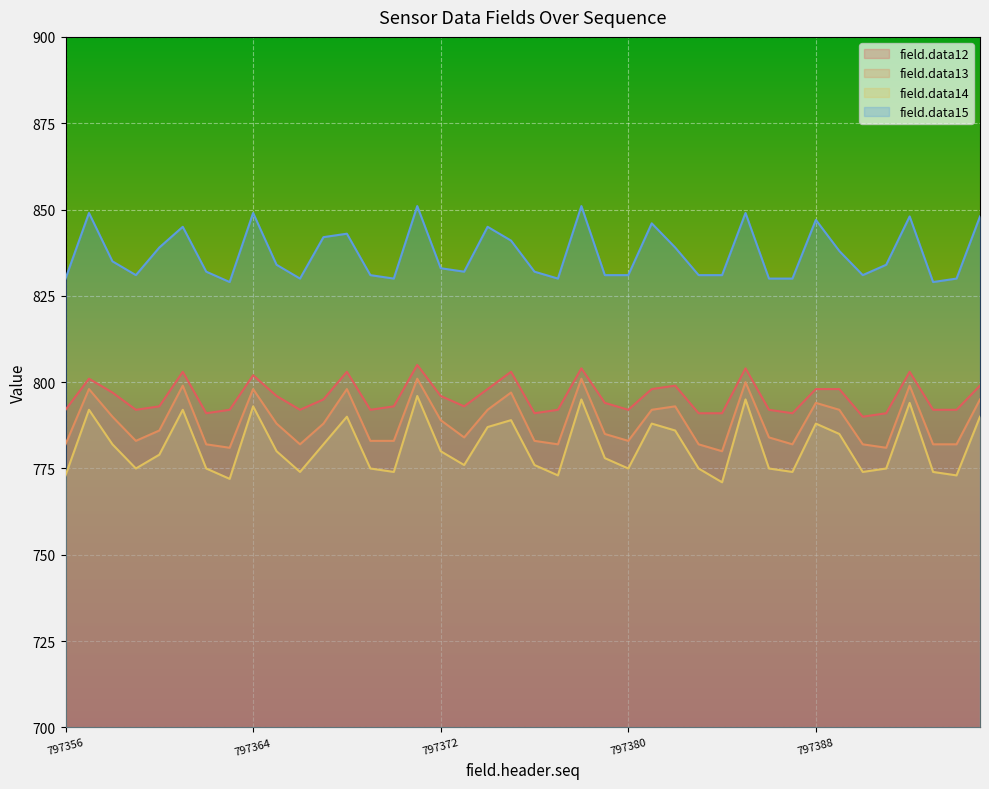

What is the spread (max minus min) of values at 797360?

60